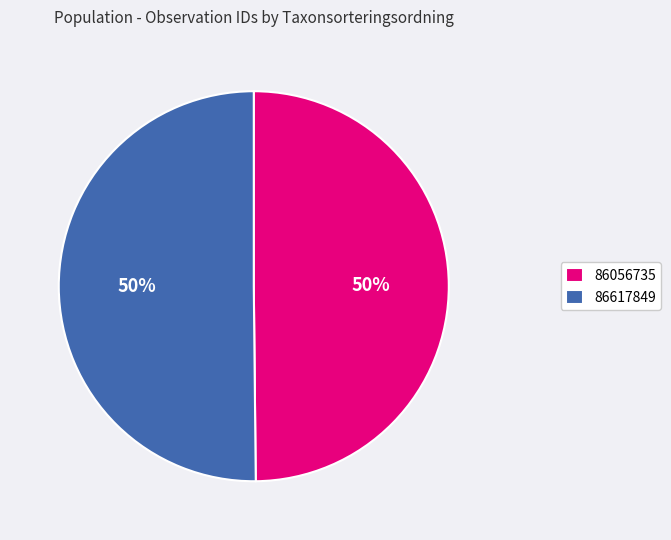

Is it true that 86617849 is 58% of the pie?

False